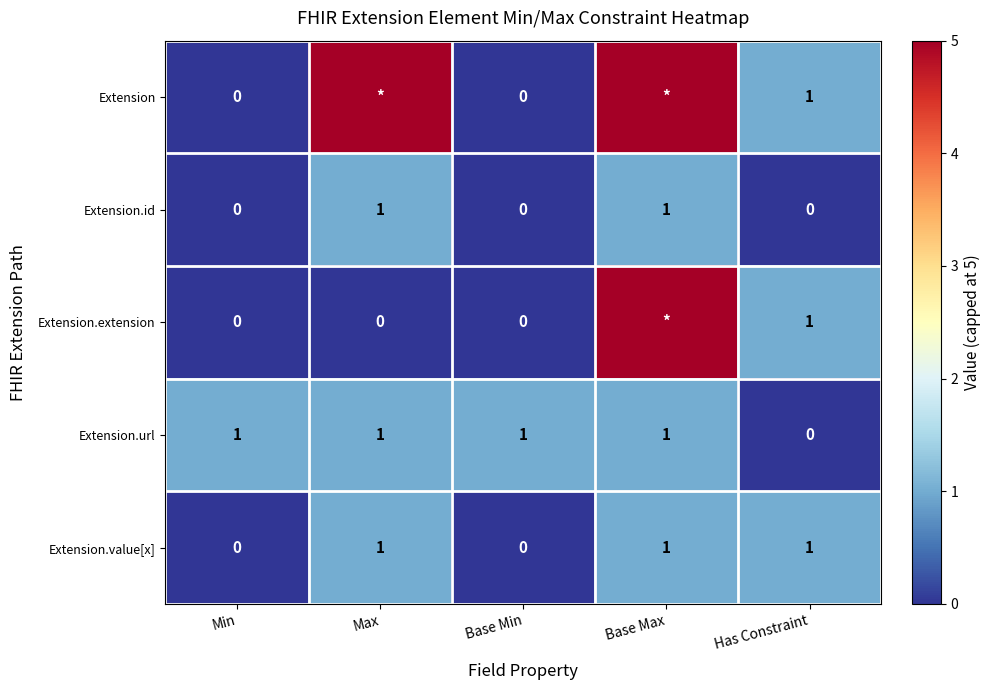

What is the difference between the highest and lowest values at Base Max?

4